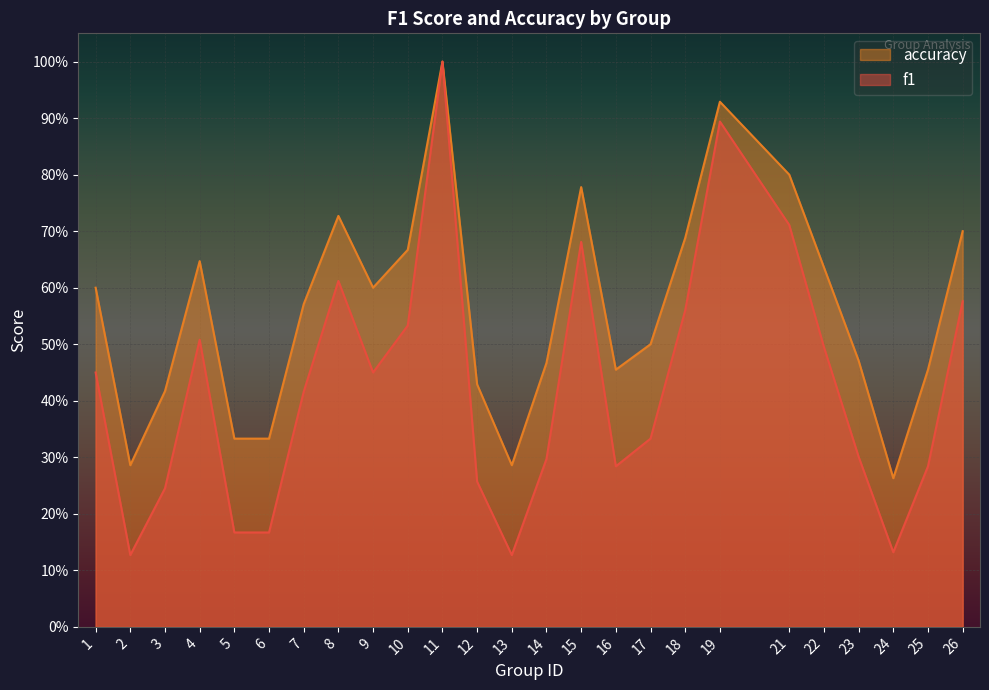

What is the value of the f1 point at the 15th from the left?

0.7